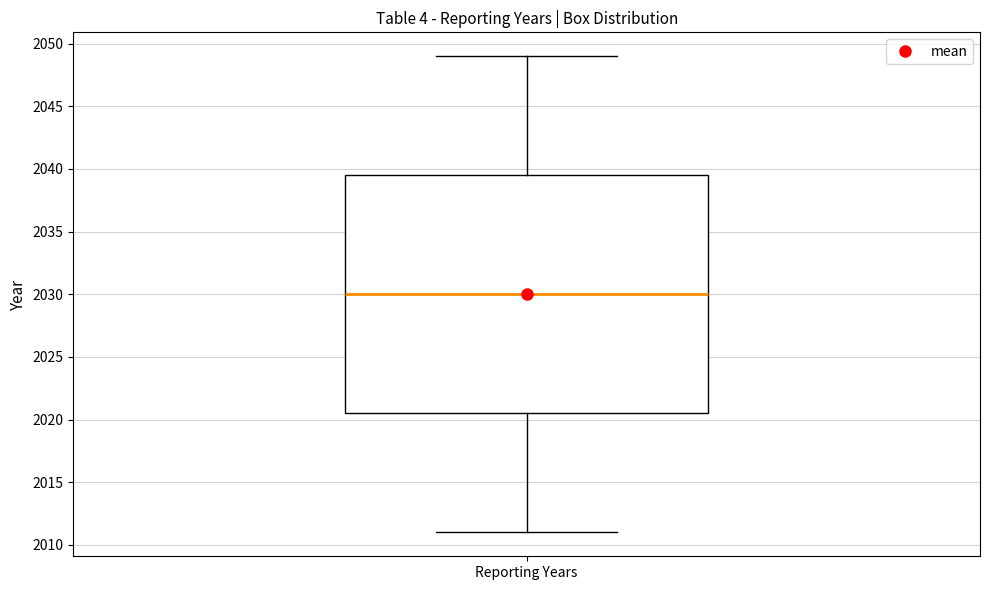

Transcribe this box plot: give where the median line is, the range the box spans, and where the two whiskers end, as read against the y-axis. The values are not printed on the chart, so give them approximately, as read against the axis.

median 2030.0, box 2020.5 to 2039.5, whiskers 2011.0 to 2049.0